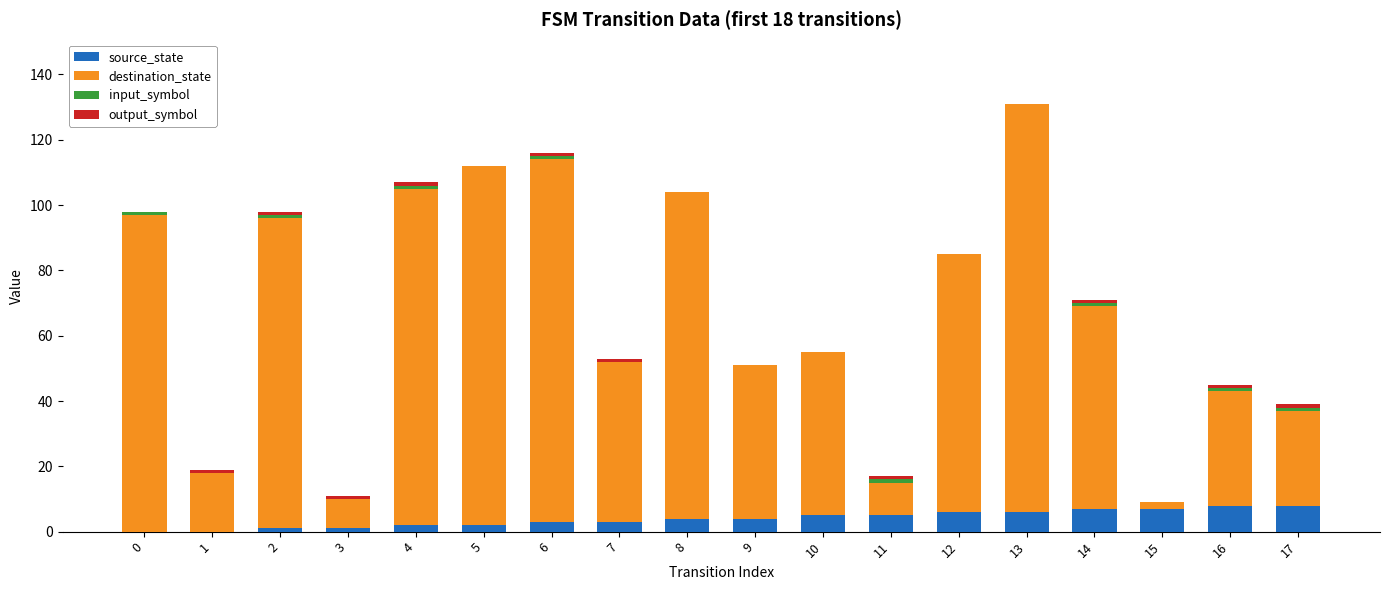

At which category is the sum across all series the highest?

13